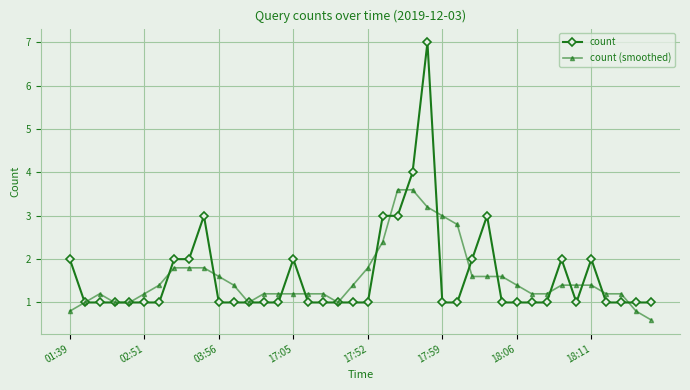

True or false: count (smoothed) has more than 1 interior local peaks.

True